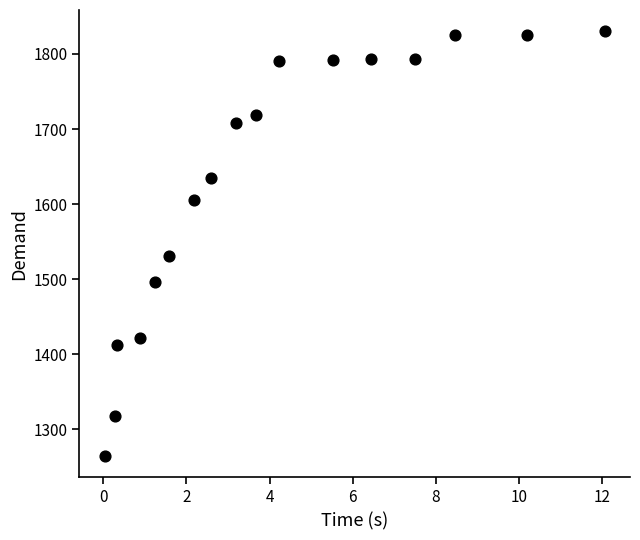

What is the range of X values (max minus min)?

12.0